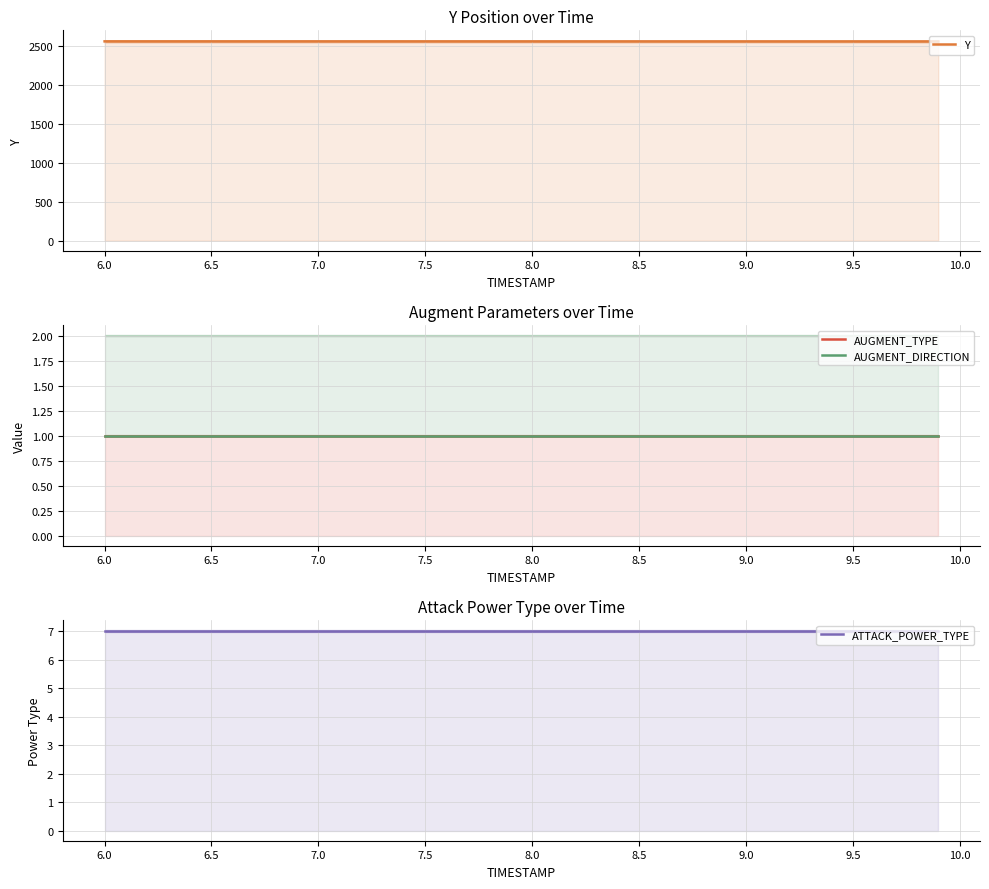

What is the label of the 37th point from the right?

7.0